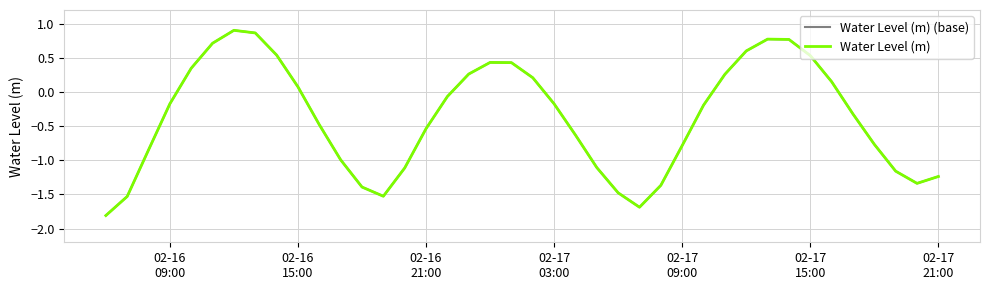

Is this an area chart (filled region under the line)?

No